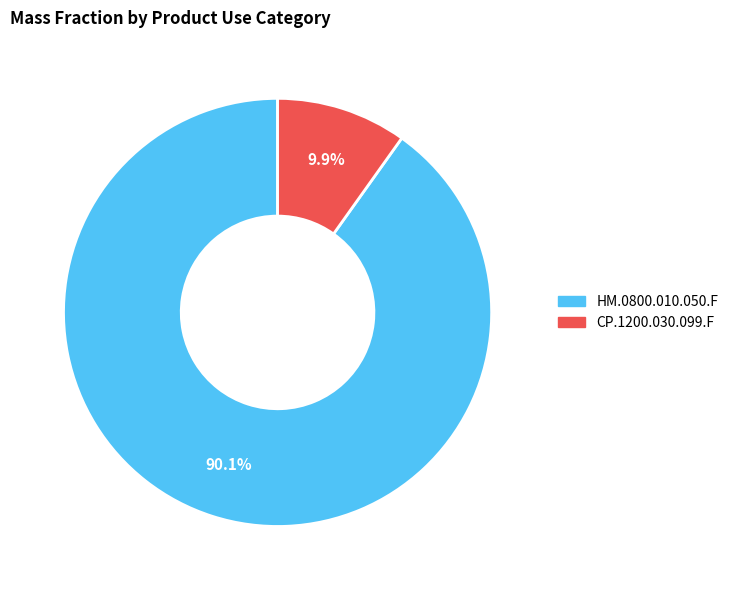

How many segments does this pie chart have?

2